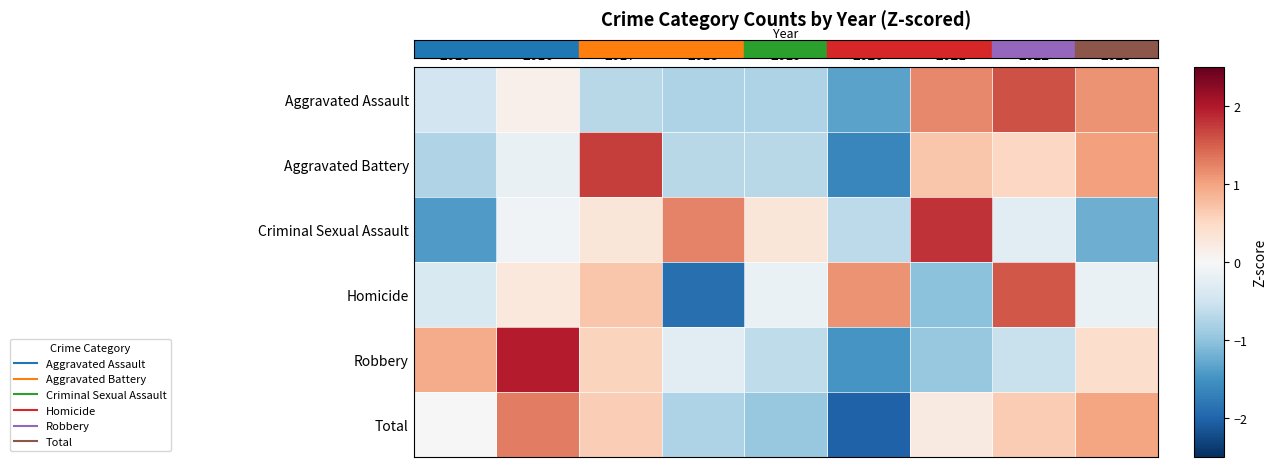

Reading left to right, what are all the values shown in this chart?

Aggravated Assault: 2015=-0.5	2016=0.1	2017=-0.7	2018=-0.8	2019=-0.8	2020=-1.3	2021=1.2	2022=1.6	2023=1.1
Aggravated Battery: 2015=-0.8	2016=-0.2	2017=1.7	2018=-0.7	2019=-0.7	2020=-1.6	2021=0.7	2022=0.5	2023=1.0
Criminal Sexual Assault: 2015=-1.4	2016=-0.1	2017=0.3	2018=1.2	2019=0.3	2020=-0.7	2021=1.8	2022=-0.3	2023=-1.2
Homicide: 2015=-0.4	2016=0.3	2017=0.7	2018=-1.9	2019=-0.2	2020=1.1	2021=-1.0	2022=1.5	2023=-0.2
Robbery: 2015=0.9	2016=2.0	2017=0.6	2018=-0.3	2019=-0.6	2020=-1.5	2021=-0.9	2022=-0.6	2023=0.4
Total: 2015=-0.0	2016=1.3	2017=0.6	2018=-0.8	2019=-1.0	2020=-2.0	2021=0.2	2022=0.6	2023=1.0